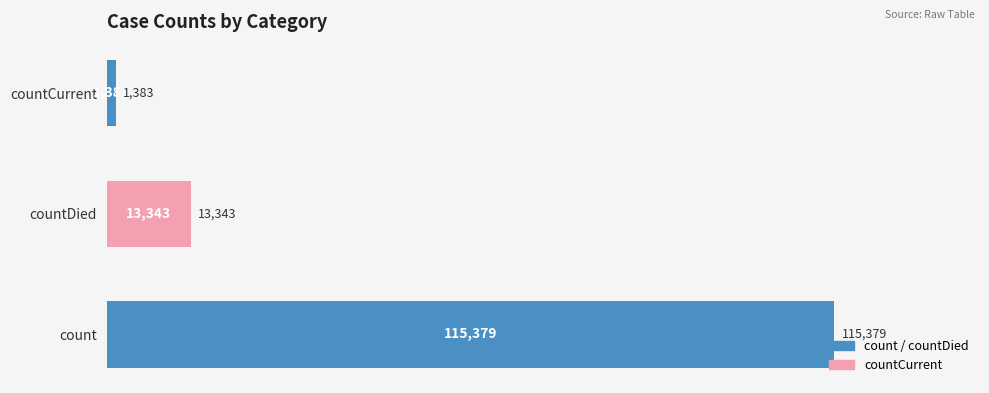

The chart shows a value of 22652 at countDied. True or false?

False